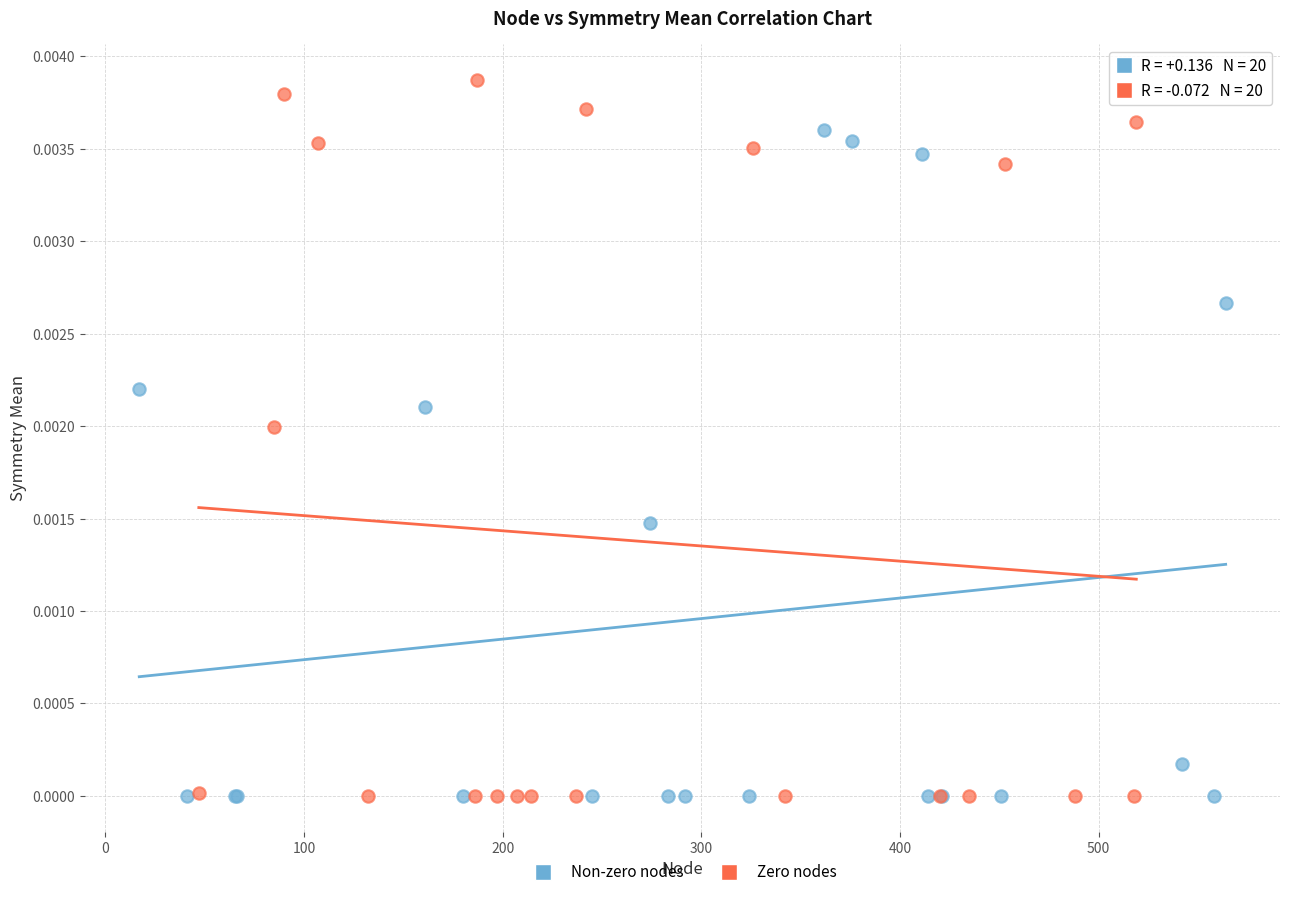

Which series reaches the maximum Y coordinate?

Zero nodes